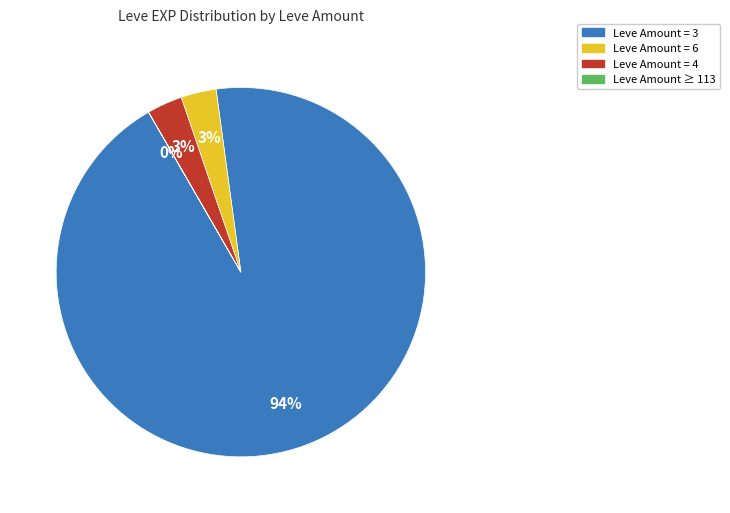

To the nearest percent, what is the difference between the largest and smallest slice percentages?

94%